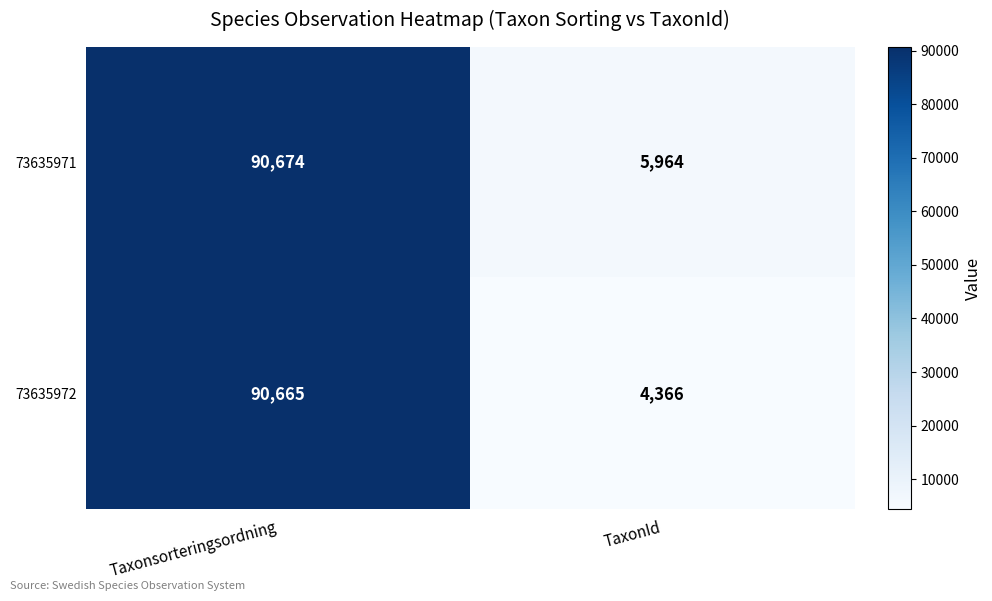

Reading left to right, what are all the values shown in this chart?

73635971: 90674	5964
73635972: 90665	4366